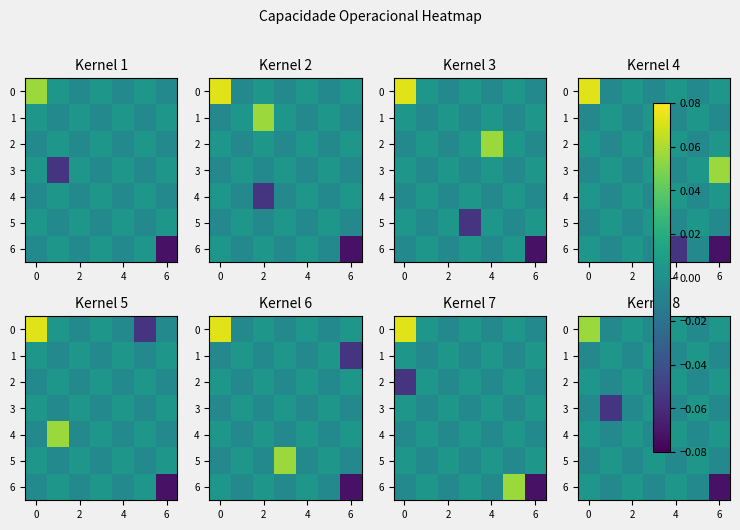

What is the difference between the maximum and minimum values in the row_3 series?

0.1